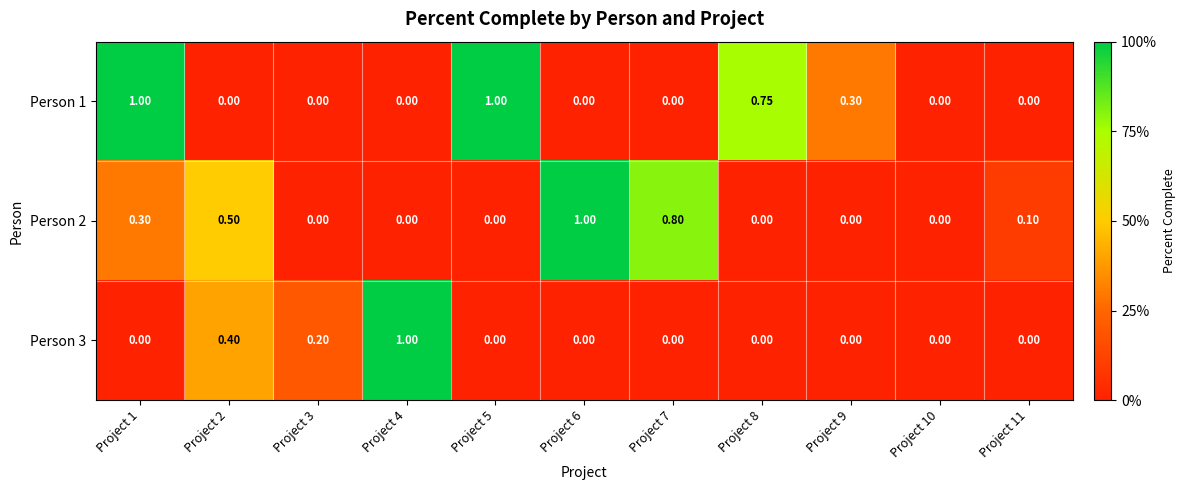

Is the value of Person 3 at Project 4 greater than the value of Person 1 at Project 4?

Yes